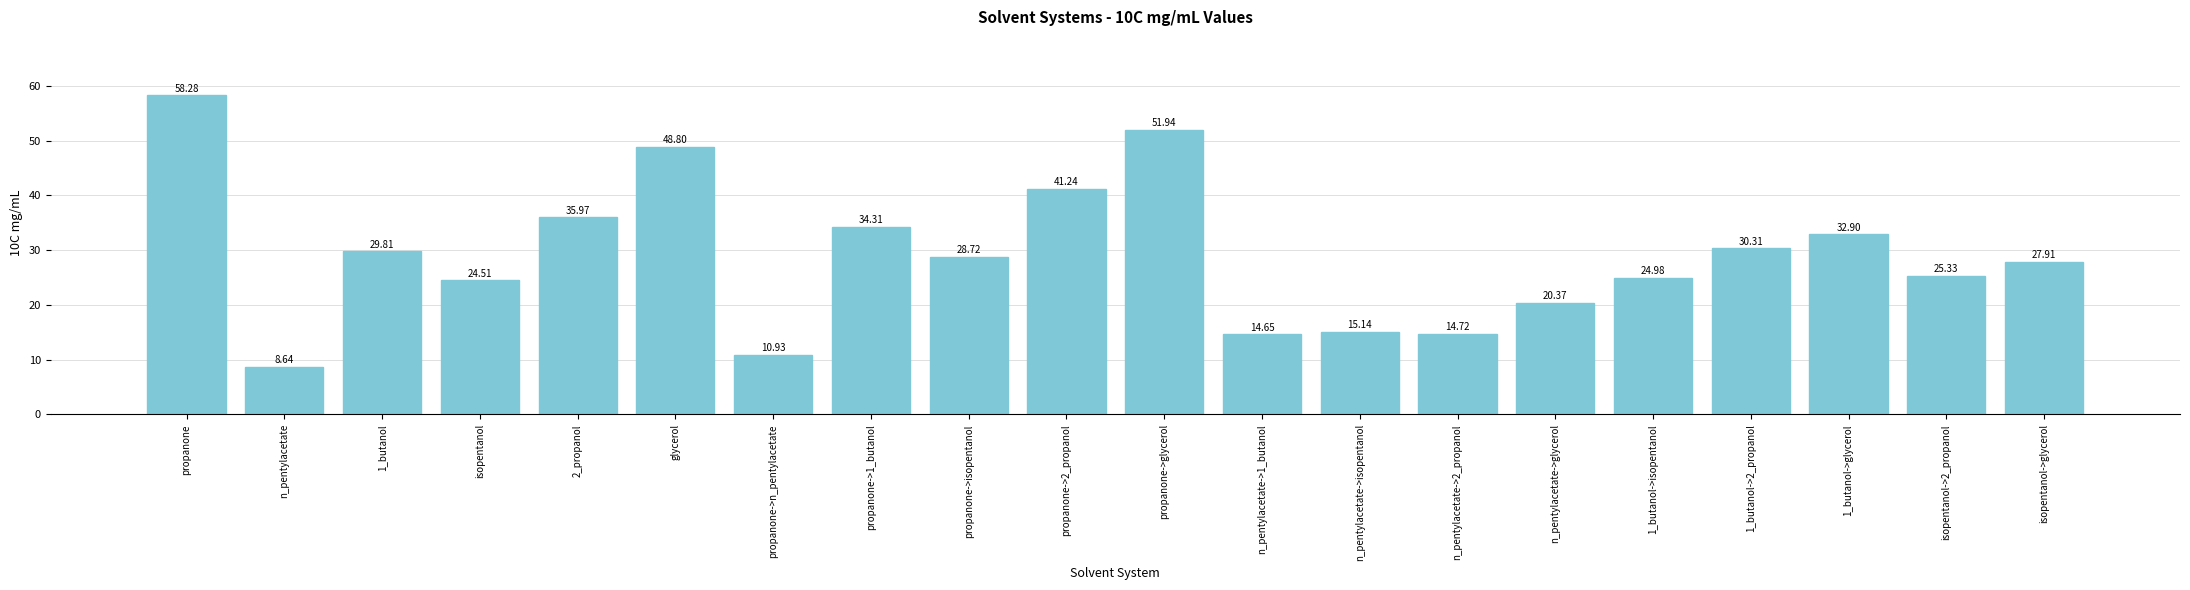

Reading right to left, what are all the values shown in this chart?

isopentanol->glycerol=27.9	isopentanol->2_propanol=25.3	1_butanol->glycerol=32.9	1_butanol->2_propanol=30.3	1_butanol->isopentanol=25.0	n_pentylacetate->glycerol=20.4	n_pentylacetate->2_propanol=14.7	n_pentylacetate->isopentanol=15.1	n_pentylacetate->1_butanol=14.7	propanone->glycerol=51.9	propanone->2_propanol=41.2	propanone->isopentanol=28.7	propanone->1_butanol=34.3	propanone->n_pentylacetate=10.9	glycerol=48.8	2_propanol=36.0	isopentanol=24.5	1_butanol=29.8	n_pentylacetate=8.6	propanone=58.3